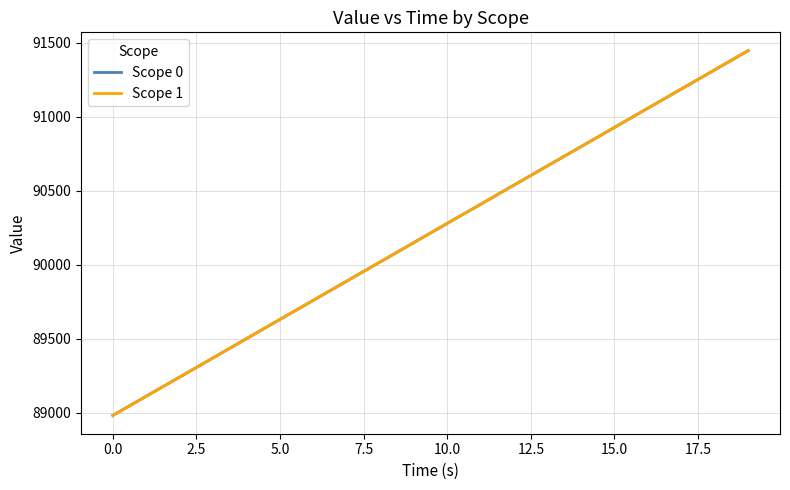

What is the highest value of the Scope 1 series?

91446.6